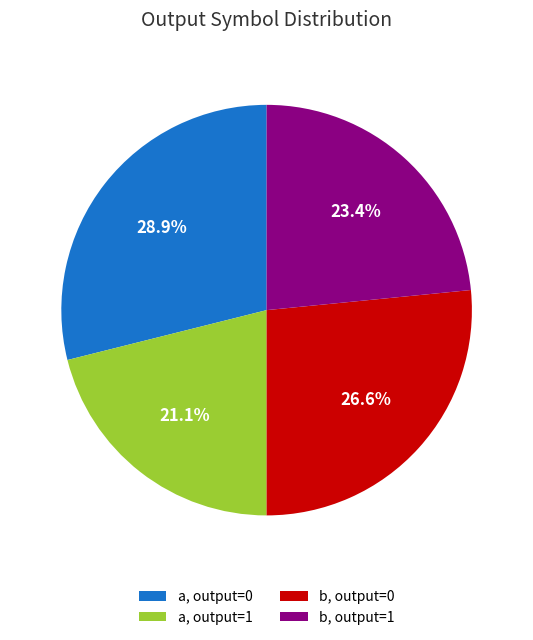

Rank the categories by value from lowest to highest.

a, output=1, b, output=1, b, output=0, a, output=0